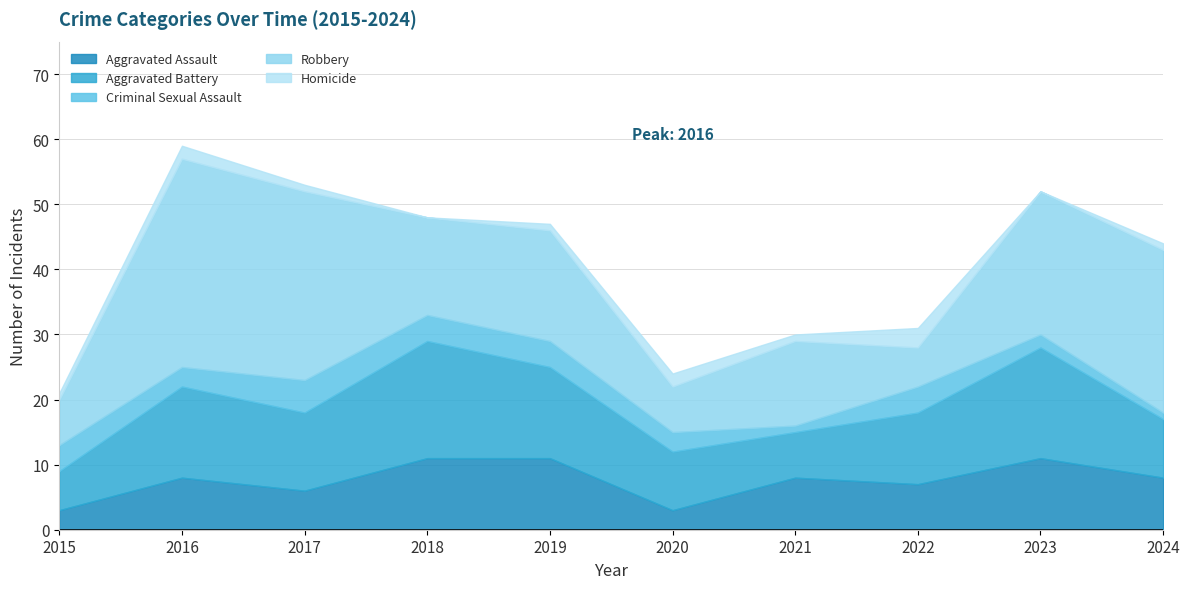

Rank the series at 2022 from lowest to highest value.

Homicide, Criminal Sexual Assault, Robbery, Aggravated Assault, Aggravated Battery